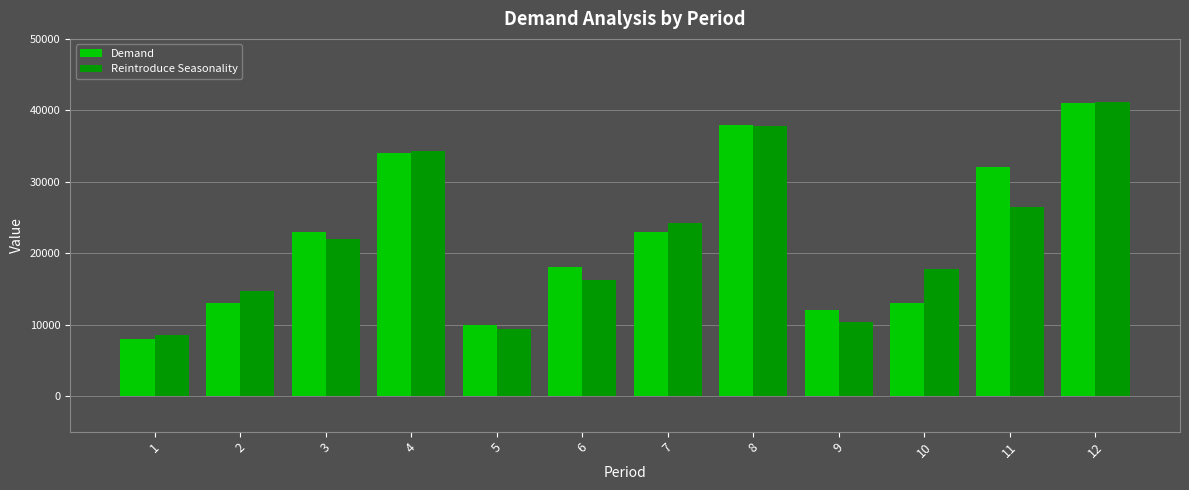

Between 5 and 6, which series saw the biggest shift?

Demand